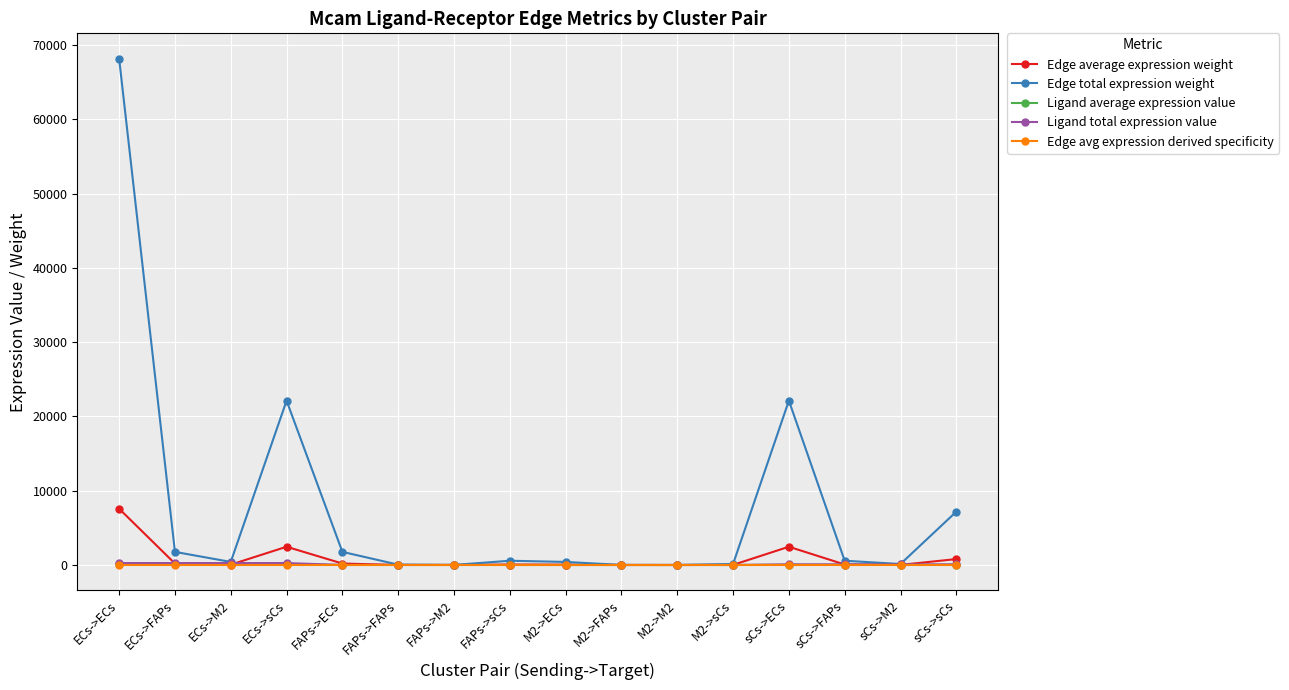

At how many categories does at least one series exceed 39304?

1